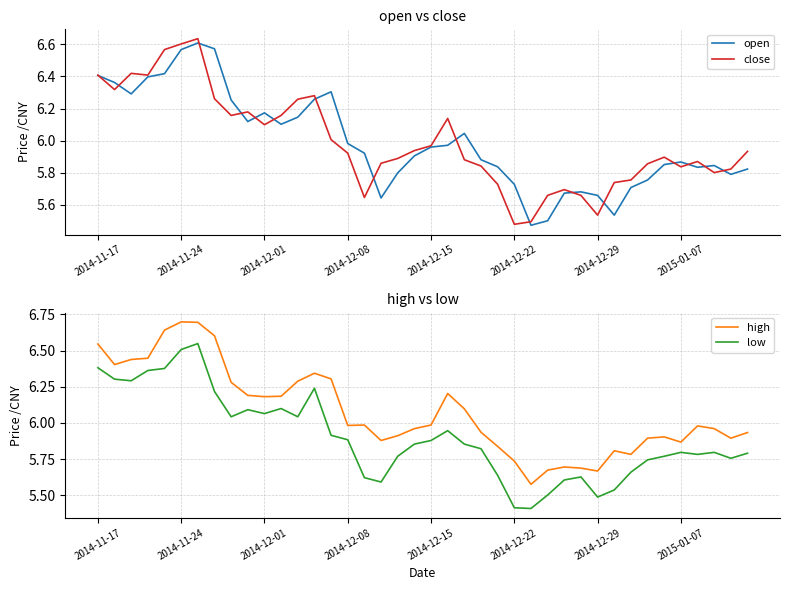

Is it true that open equals 10.1 at 2014-12-01?

False